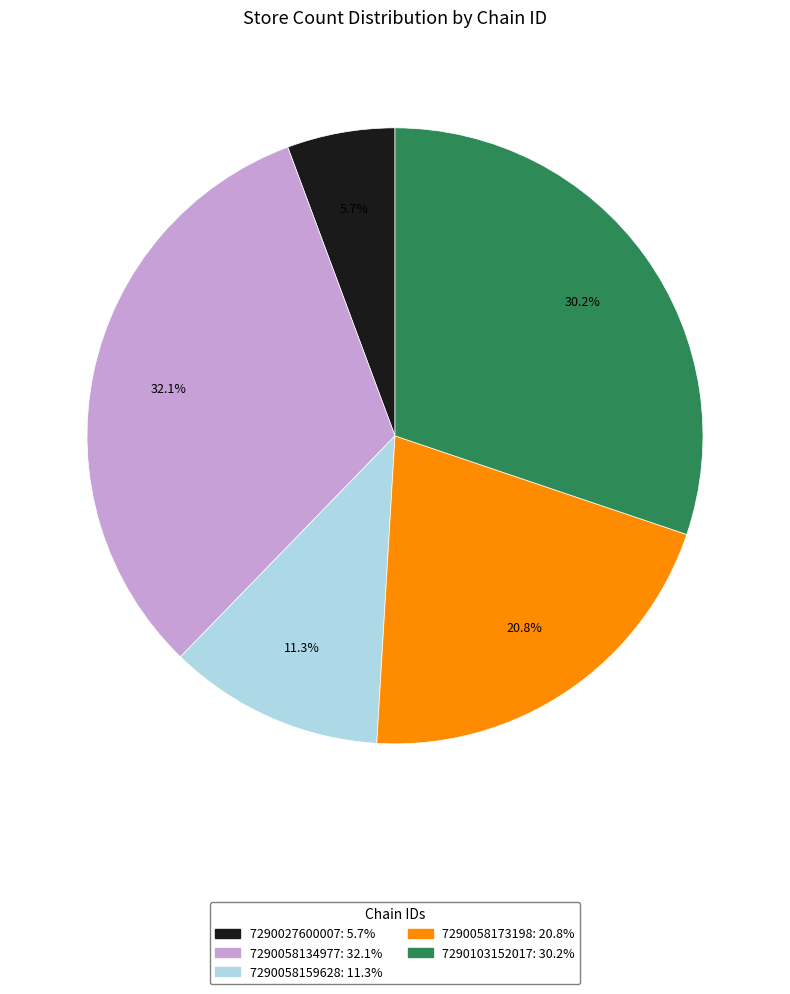

The 7290058173198 slice represents 21% of the pie. True or false?

True